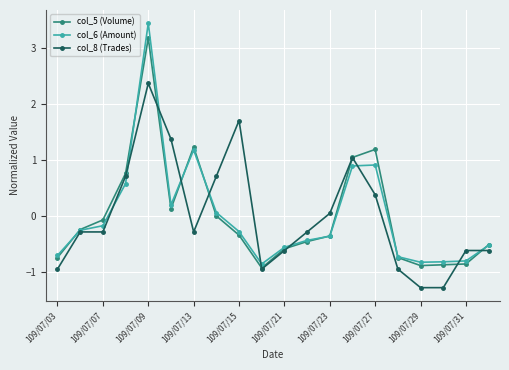

Which series has the widest spread of values?

col_6 (Amount)